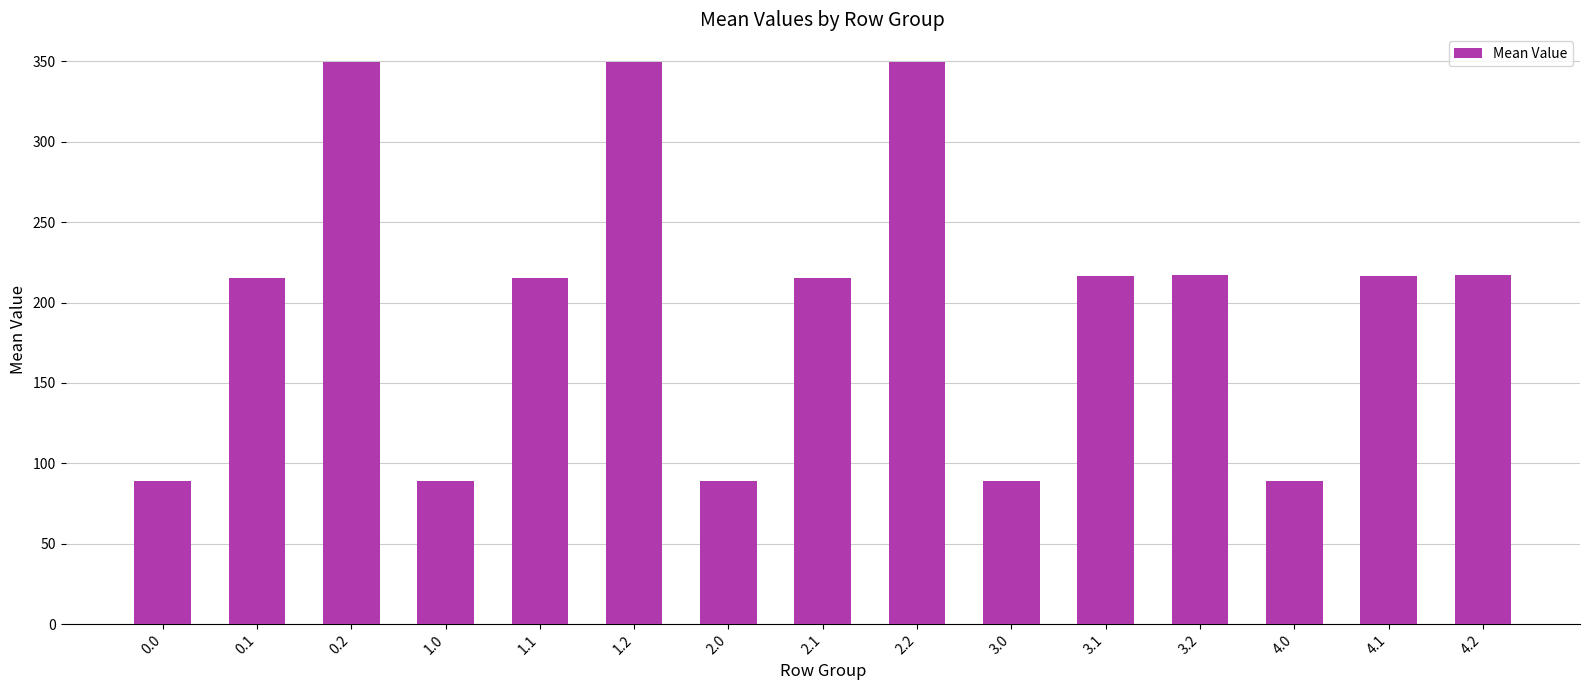

What is the label of the 12th bar from the left?

3.2